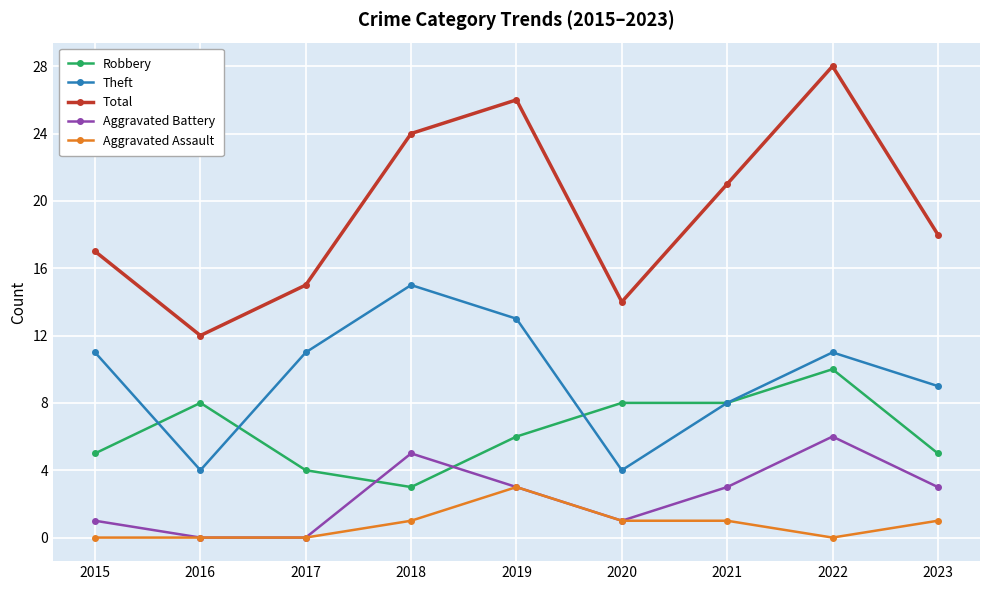

What is the total value across all series at 2017?

30